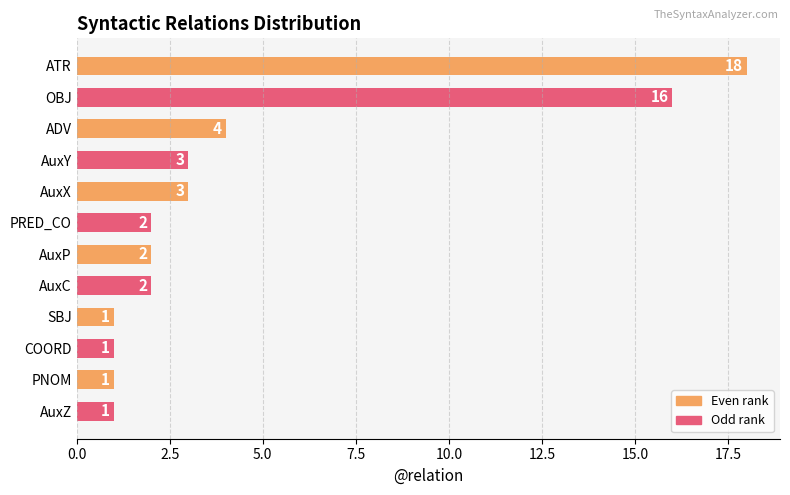

What is the difference between the maximum and minimum values?

17